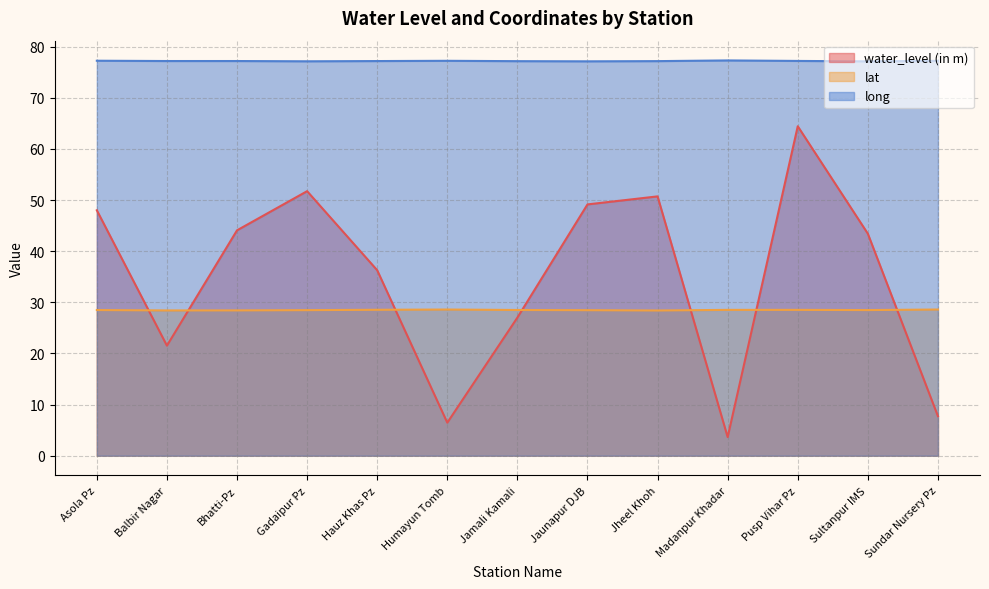

Reading left to right, extract all data points from this chart.

water_level (in m): 48.0	21.5	44.1	51.8	36.3	6.5	27.0	49.2	50.7	3.6	64.5	43.4	7.7
lat: 28.5	28.4	28.4	28.5	28.5	28.6	28.5	28.5	28.4	28.5	28.5	28.5	28.6
long: 77.3	77.2	77.2	77.2	77.2	77.3	77.2	77.2	77.2	77.3	77.2	77.1	77.2